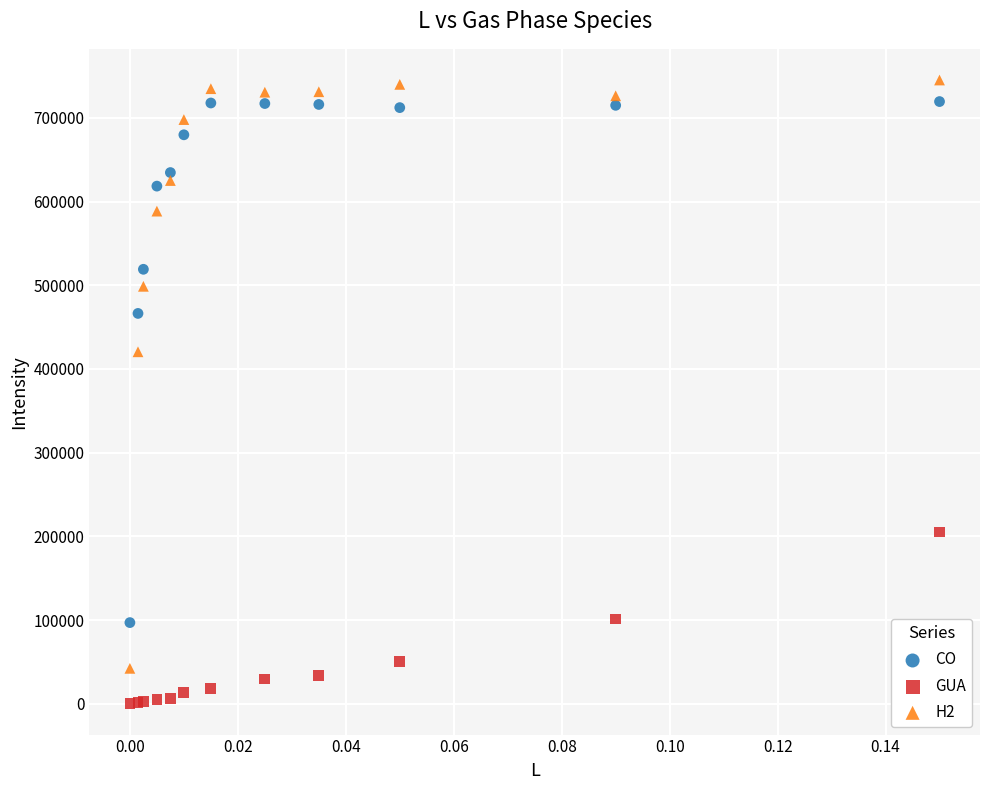

Across all series, what Y value is closest to 372838?

420548.8